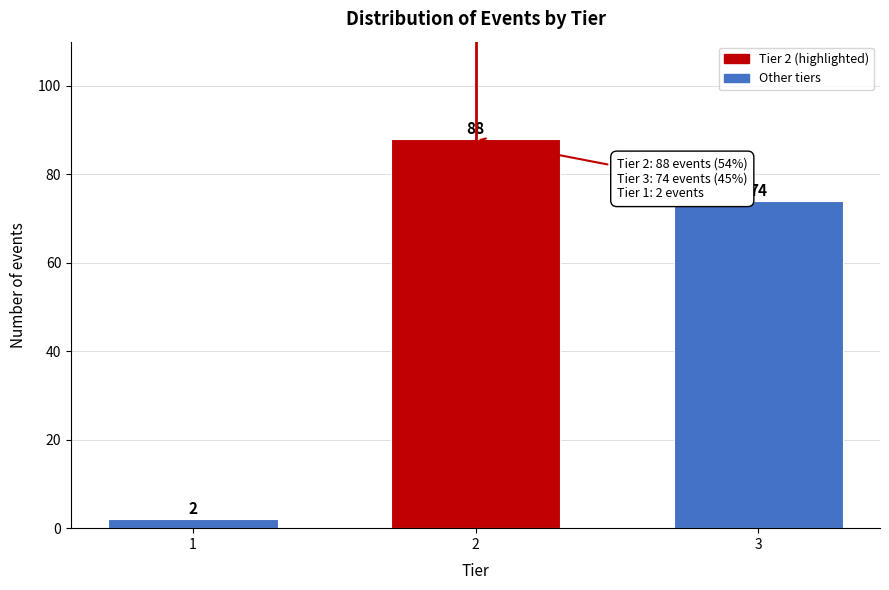

Reading left to right, list all the values displayed in this chart.

2	88	74